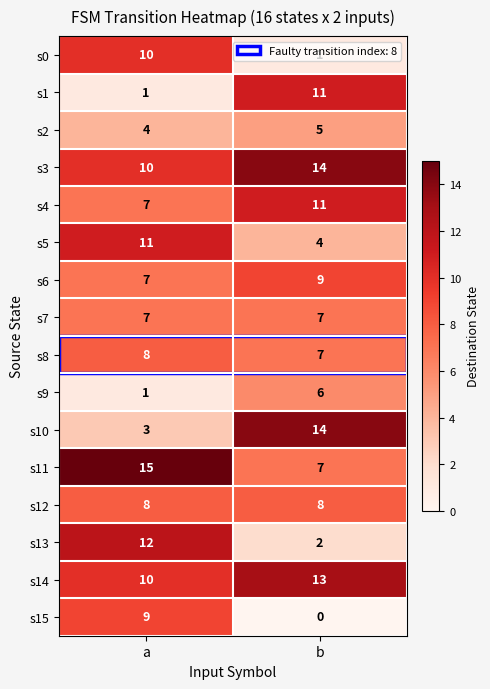

At which category is the sum across all series the highest?

a